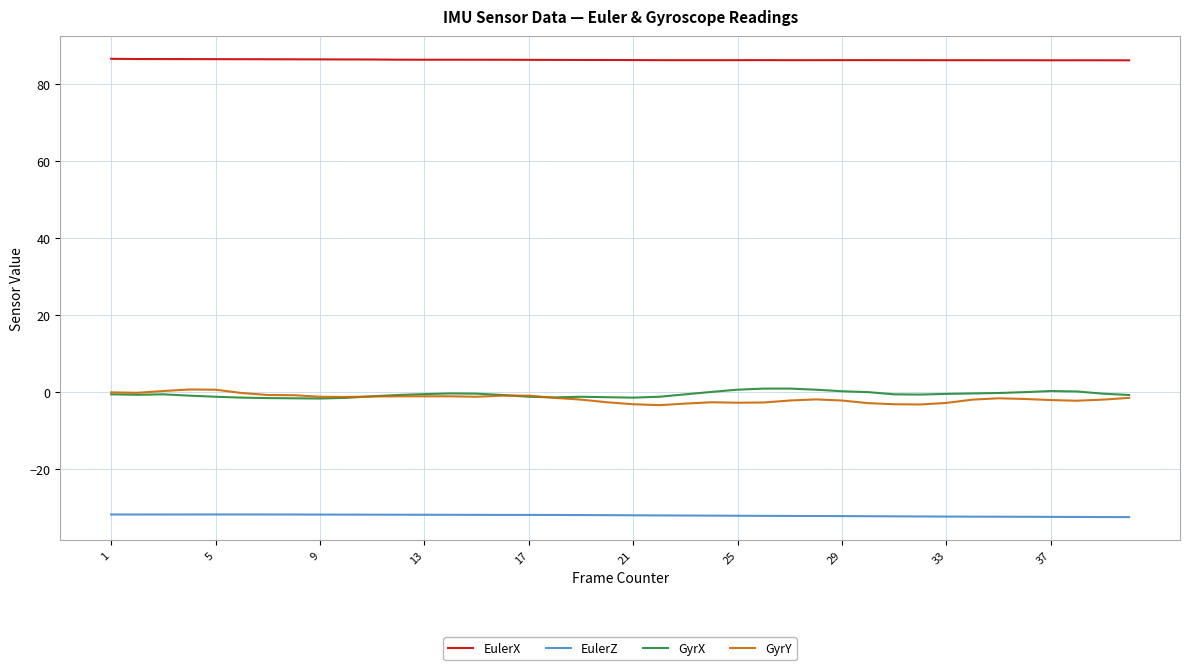

Which series has the largest total across all categories?

EulerX